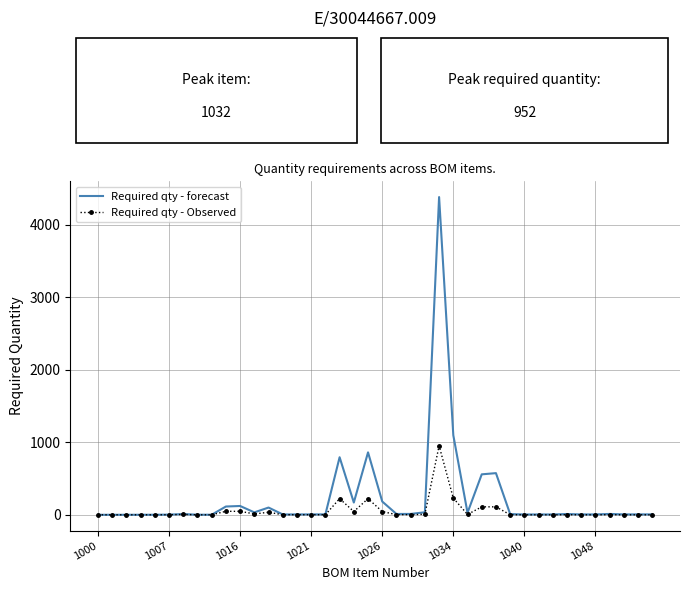

Which series has the widest spread of values?

Required qty - forecast